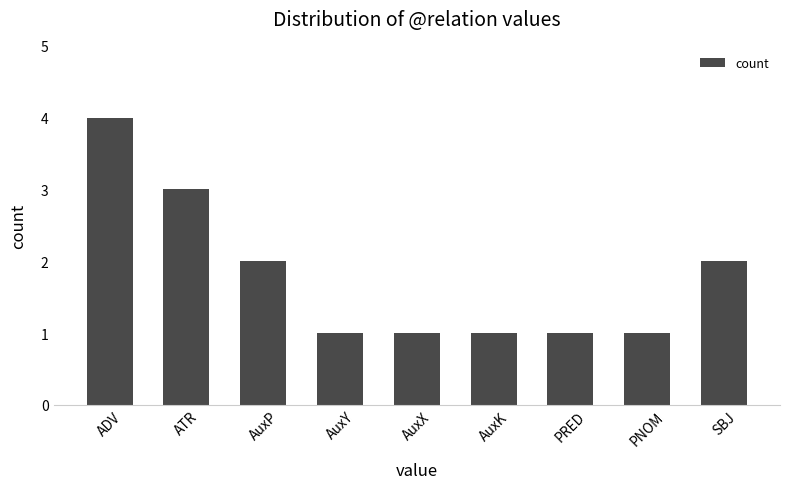

The value at AuxK is 1. True or false?

True